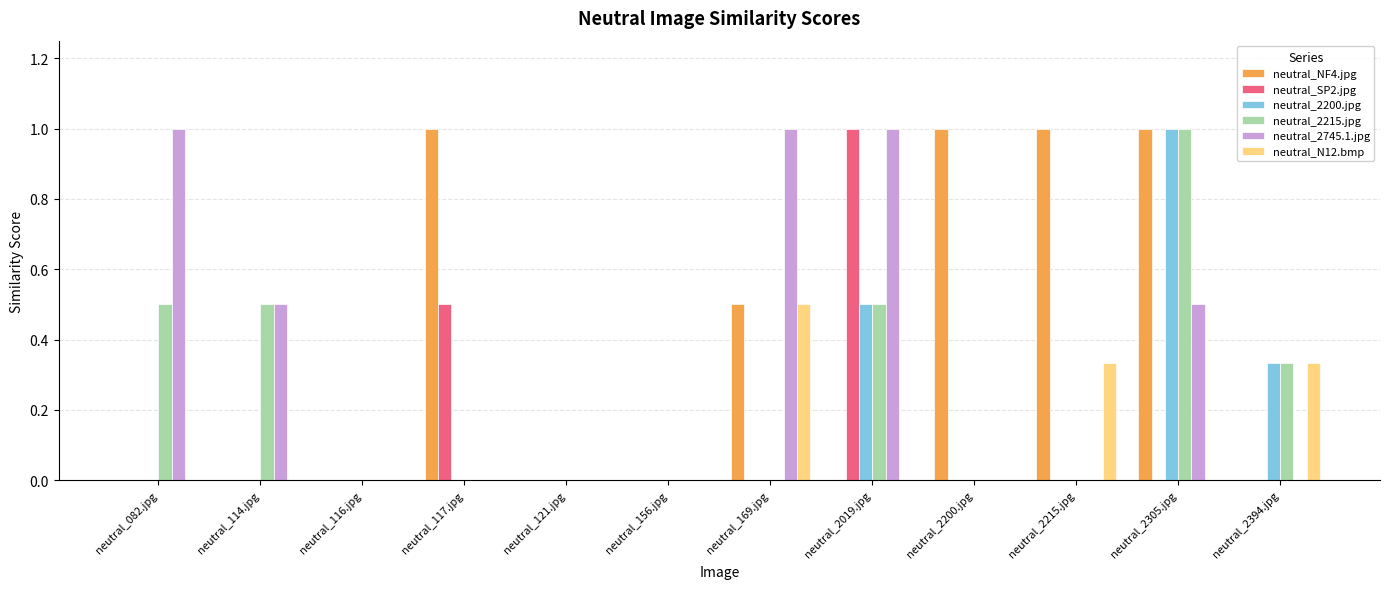

Are the bars grouped side by side (vs. stacked)?

Yes